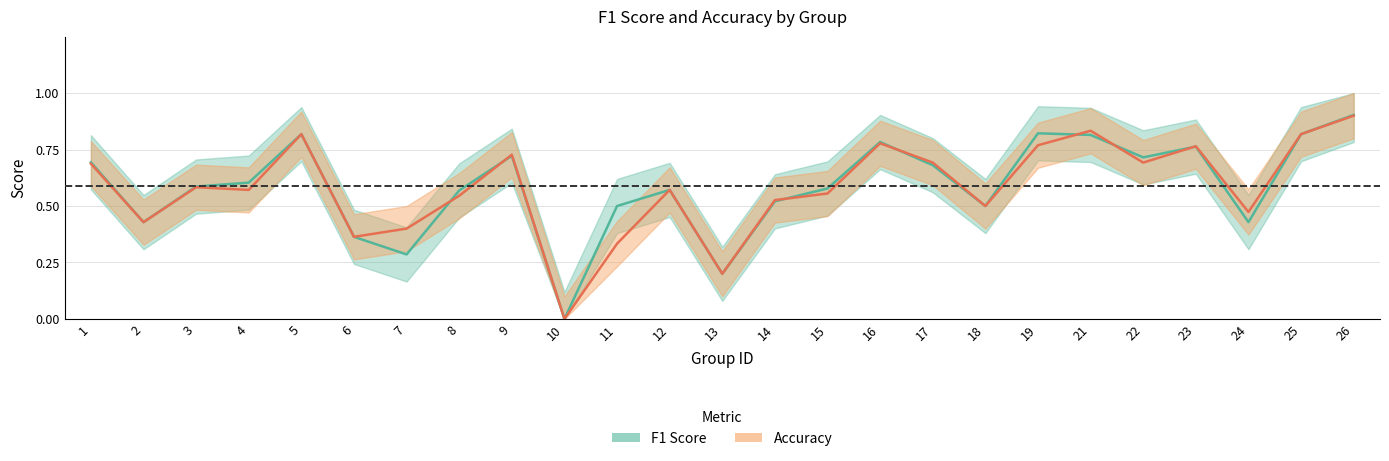

True or false: f1 has a value of 0.0 at 10.

True